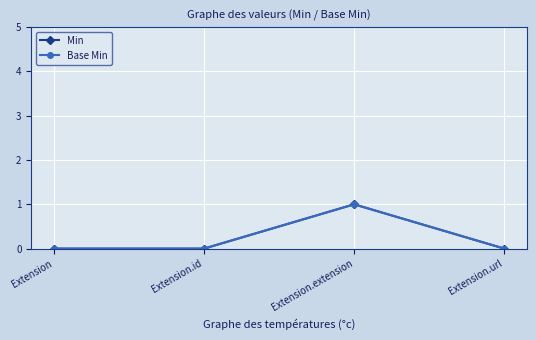

Which series has the largest range (max minus min)?

Min